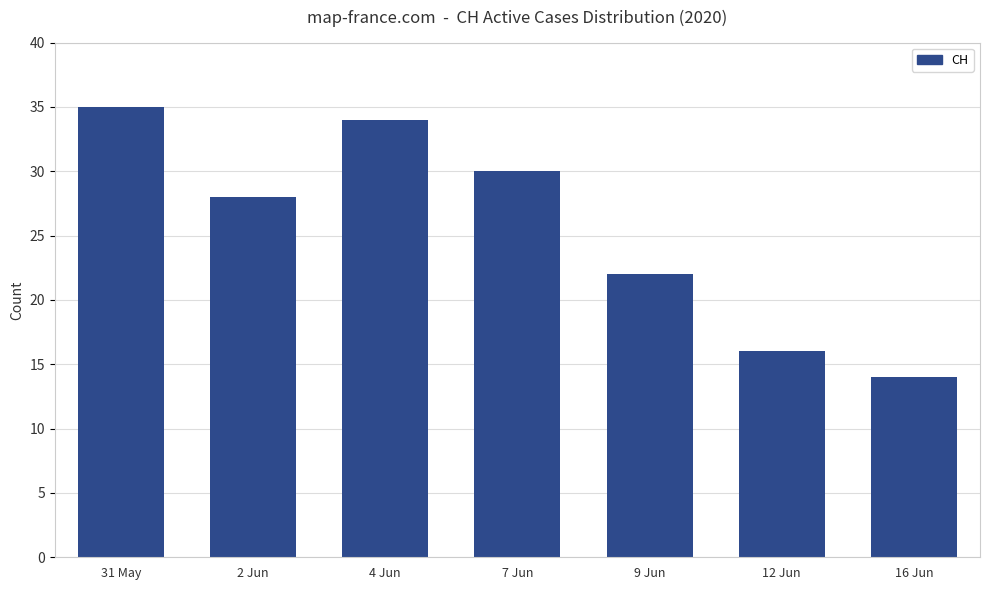

What is the label of the 2nd bar from the right?

12 Jun